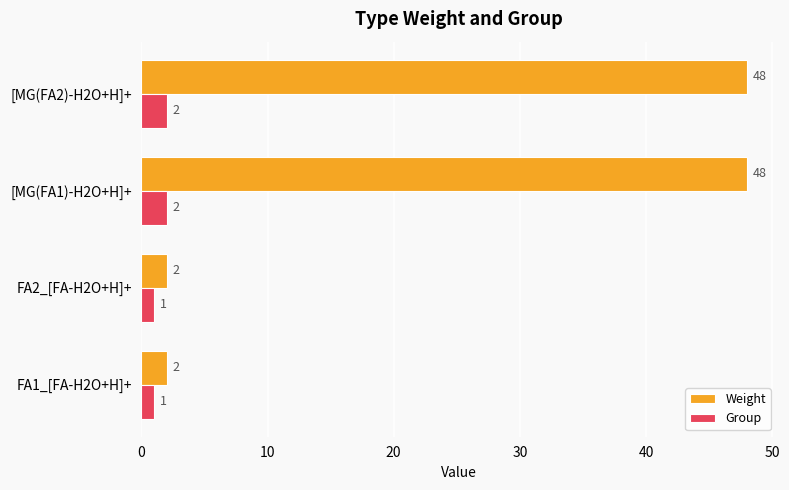

What is the total value across all series at FA2_[FA-H2O+H]+?

3